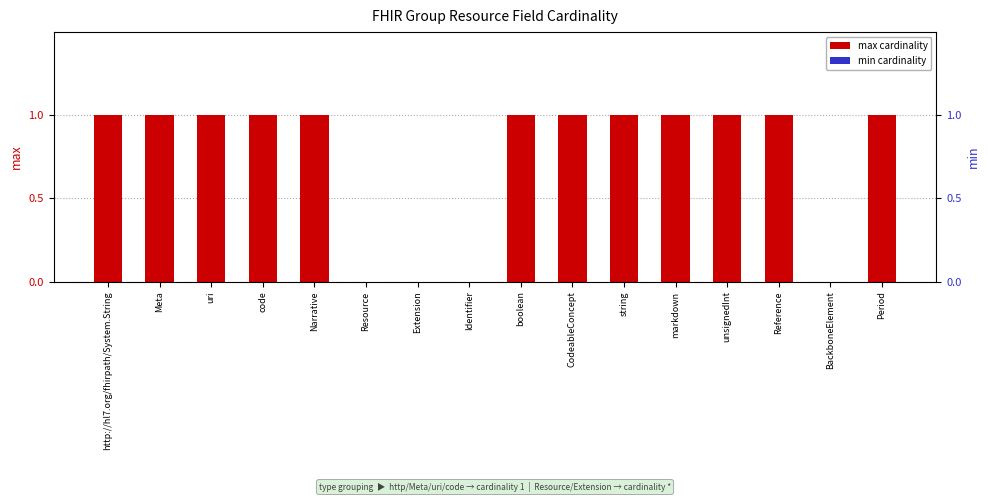

Which series has the largest total across all categories?

max cardinality